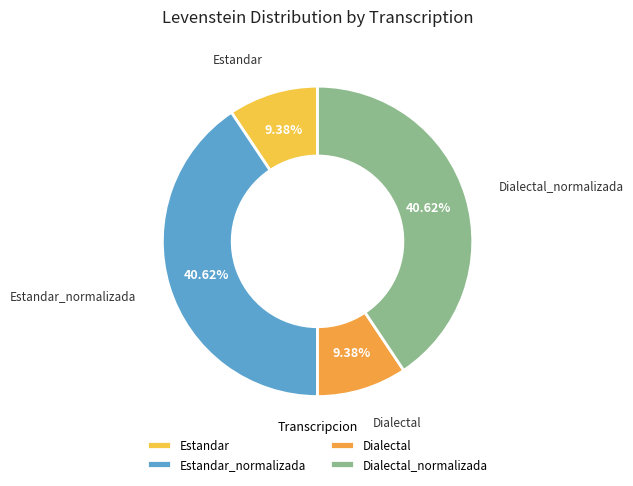

How many segments does this pie chart have?

4